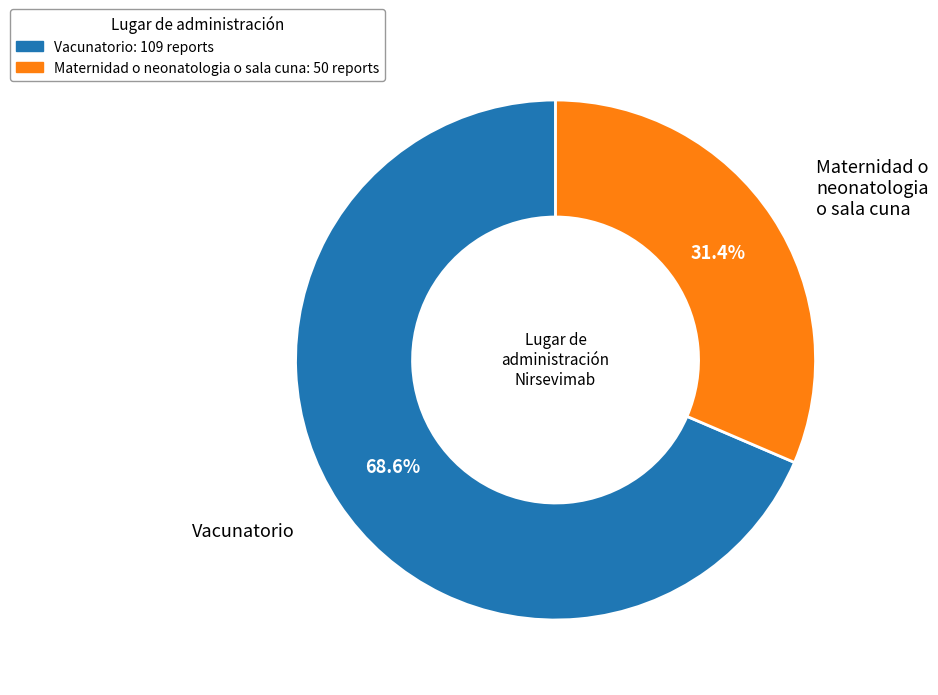

How many segments does this pie chart have?

2